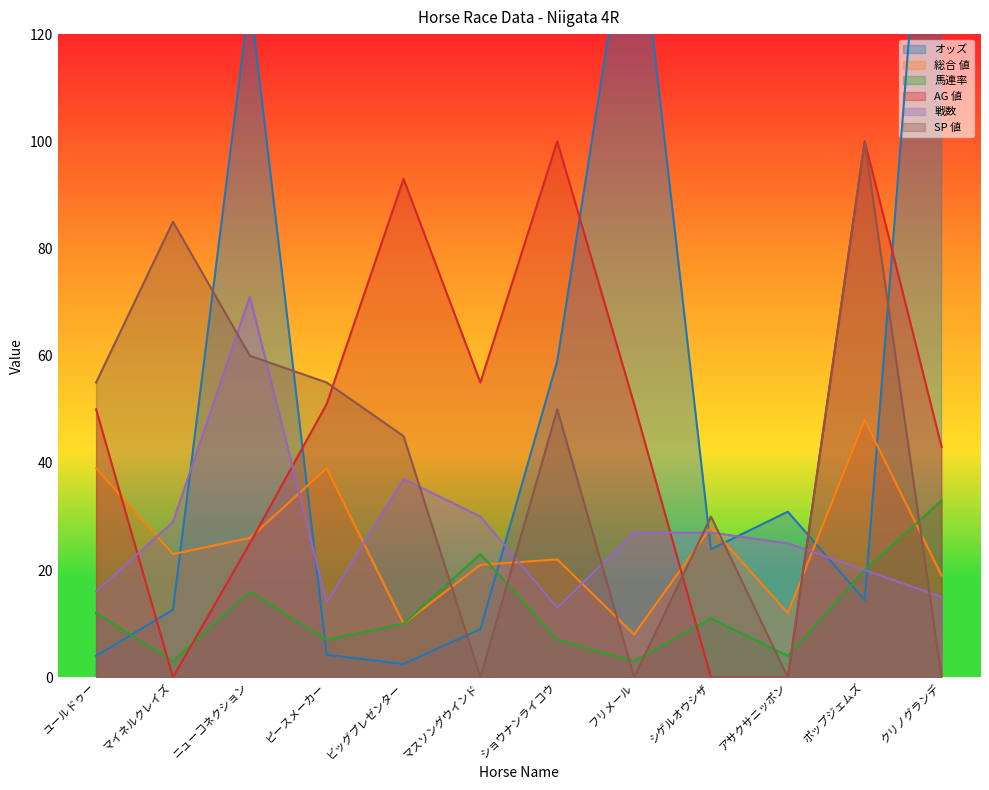

How many distinct data groups are displayed?

6